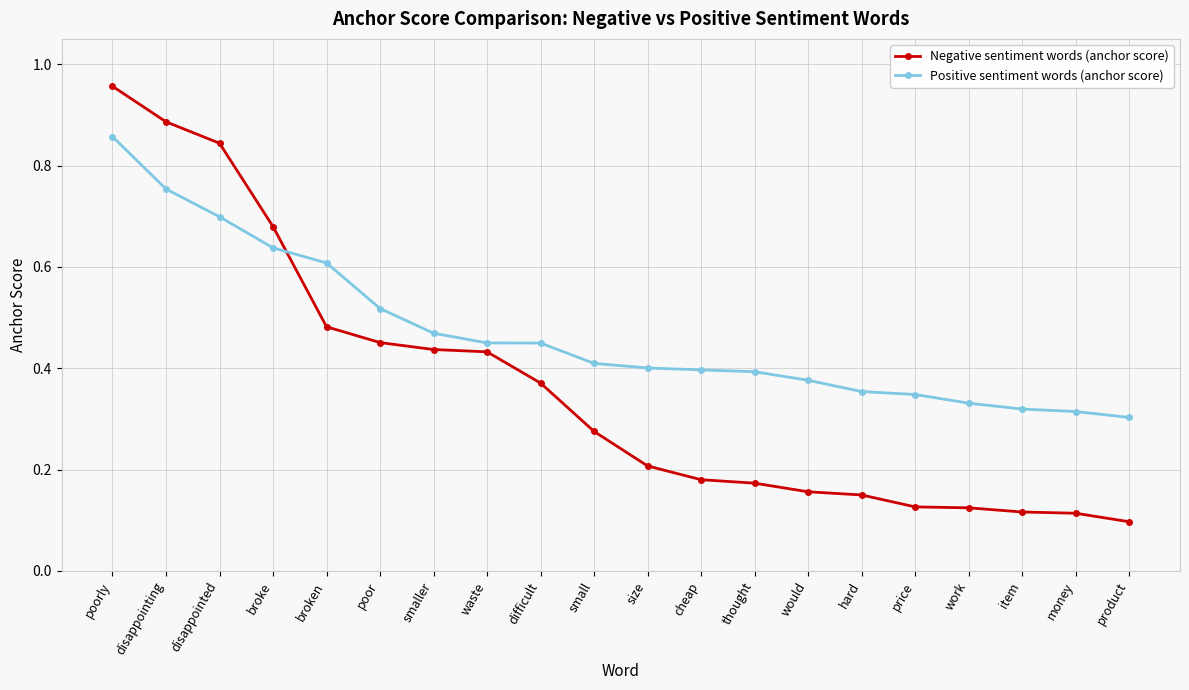

Which series has the largest range (max minus min)?

Negative sentiment words (anchor score)